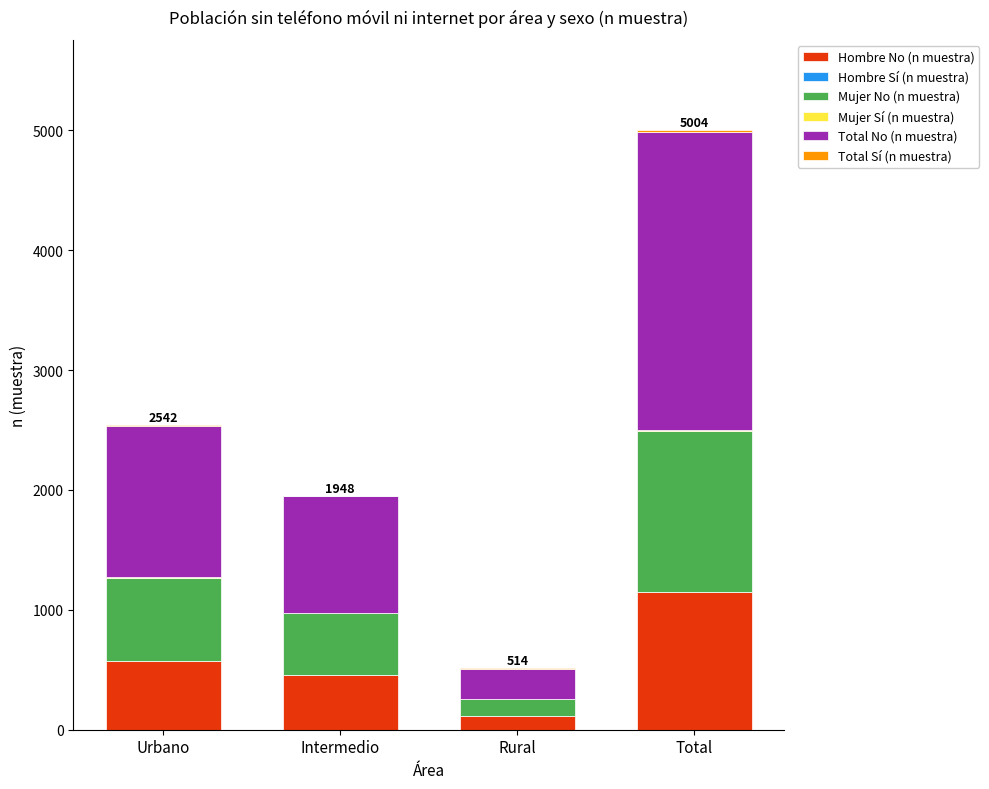

What is the highest value of the Hombre No (n muestra) series?

1146